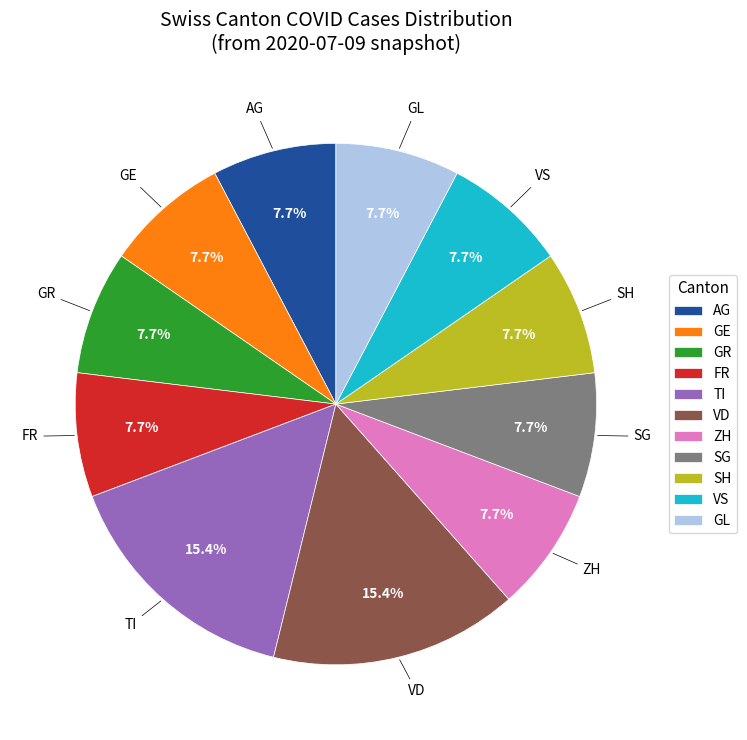

The GE slice represents 21% of the pie. True or false?

False